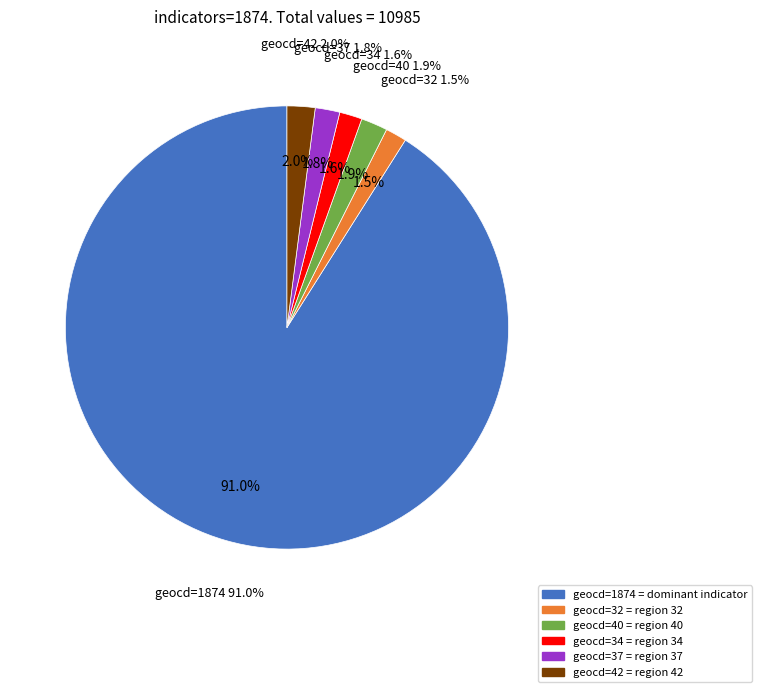

The geocd=1874 slice represents 91% of the pie. True or false?

True